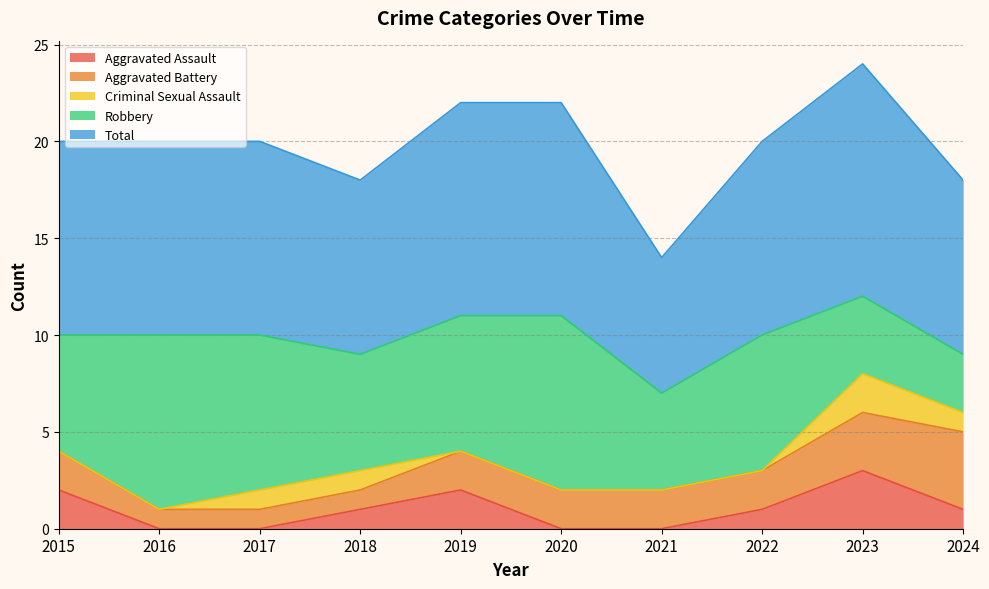

Is it true that Aggravated Battery equals 1 at 2021?

False